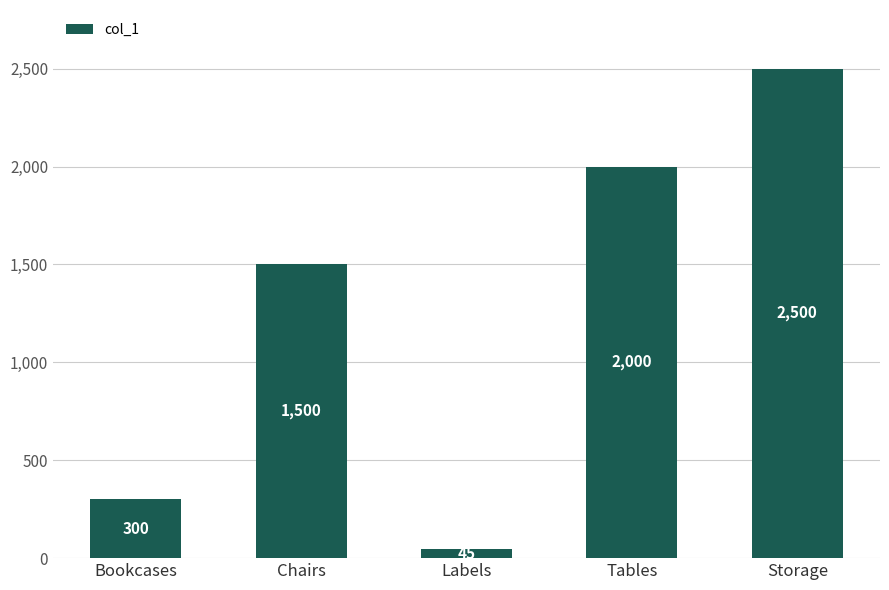

Reading left to right, extract all data points from this chart.

Bookcases=300	Chairs=1500	Labels=45	Tables=2000	Storage=2500